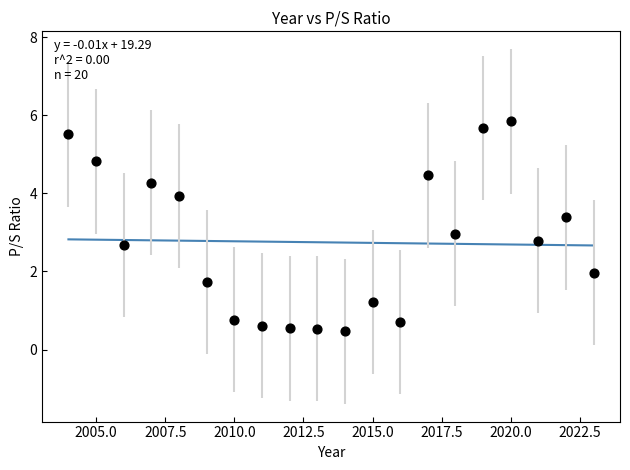

What is the range of X values (max minus min)?

19.0